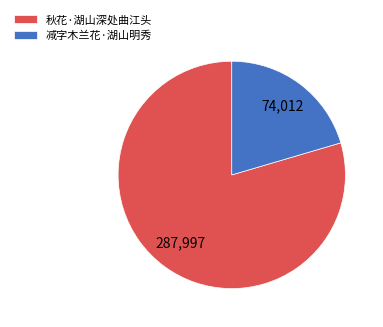

Is it true that 秋花·湖山深处曲江头 is 80% of the pie?

True